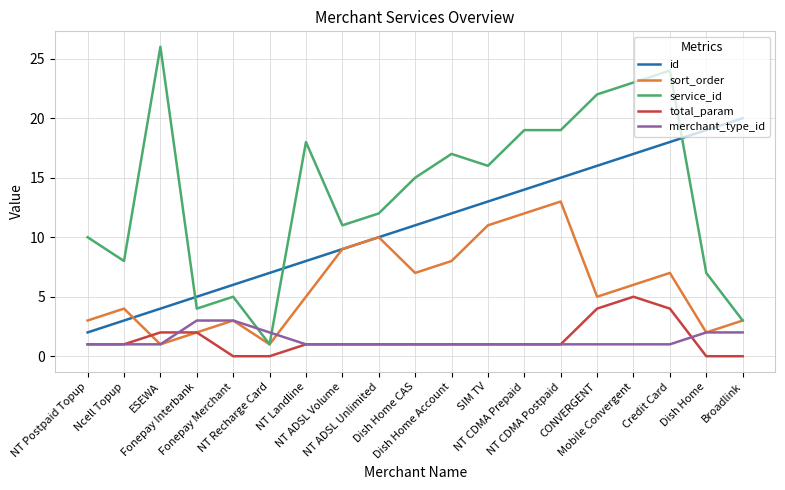

Is it true that service_id equals 27 at Dish Home Account?

False